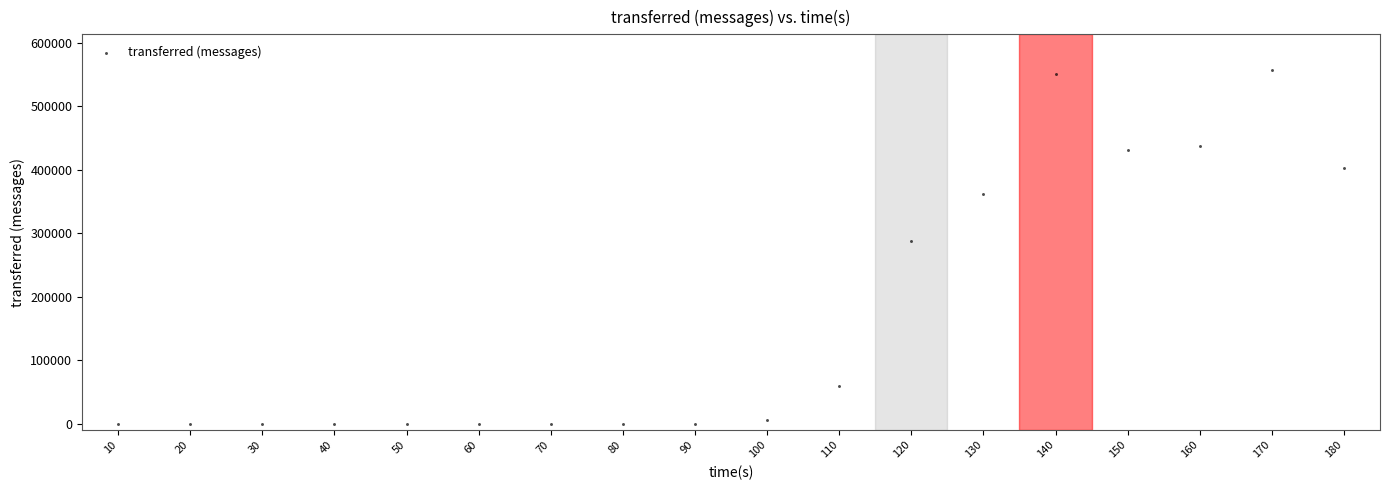

What Y value in the scatter plot is closest to 278760?

288020